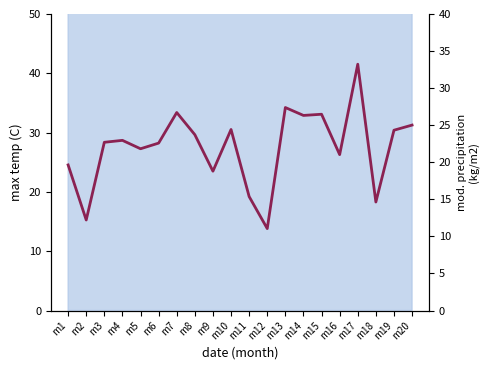

Reading right to left, extract all data points from this chart.

m20=25.0	m19=24.3	m18=14.6	m17=33.2	m16=21.0	m15=26.5	m14=26.3	m13=27.4	m12=11.1	m11=15.4	m10=24.4	m9=18.8	m8=23.7	m7=26.7	m6=22.6	m5=21.8	m4=23.0	m3=22.7	m2=12.2	m1=19.6